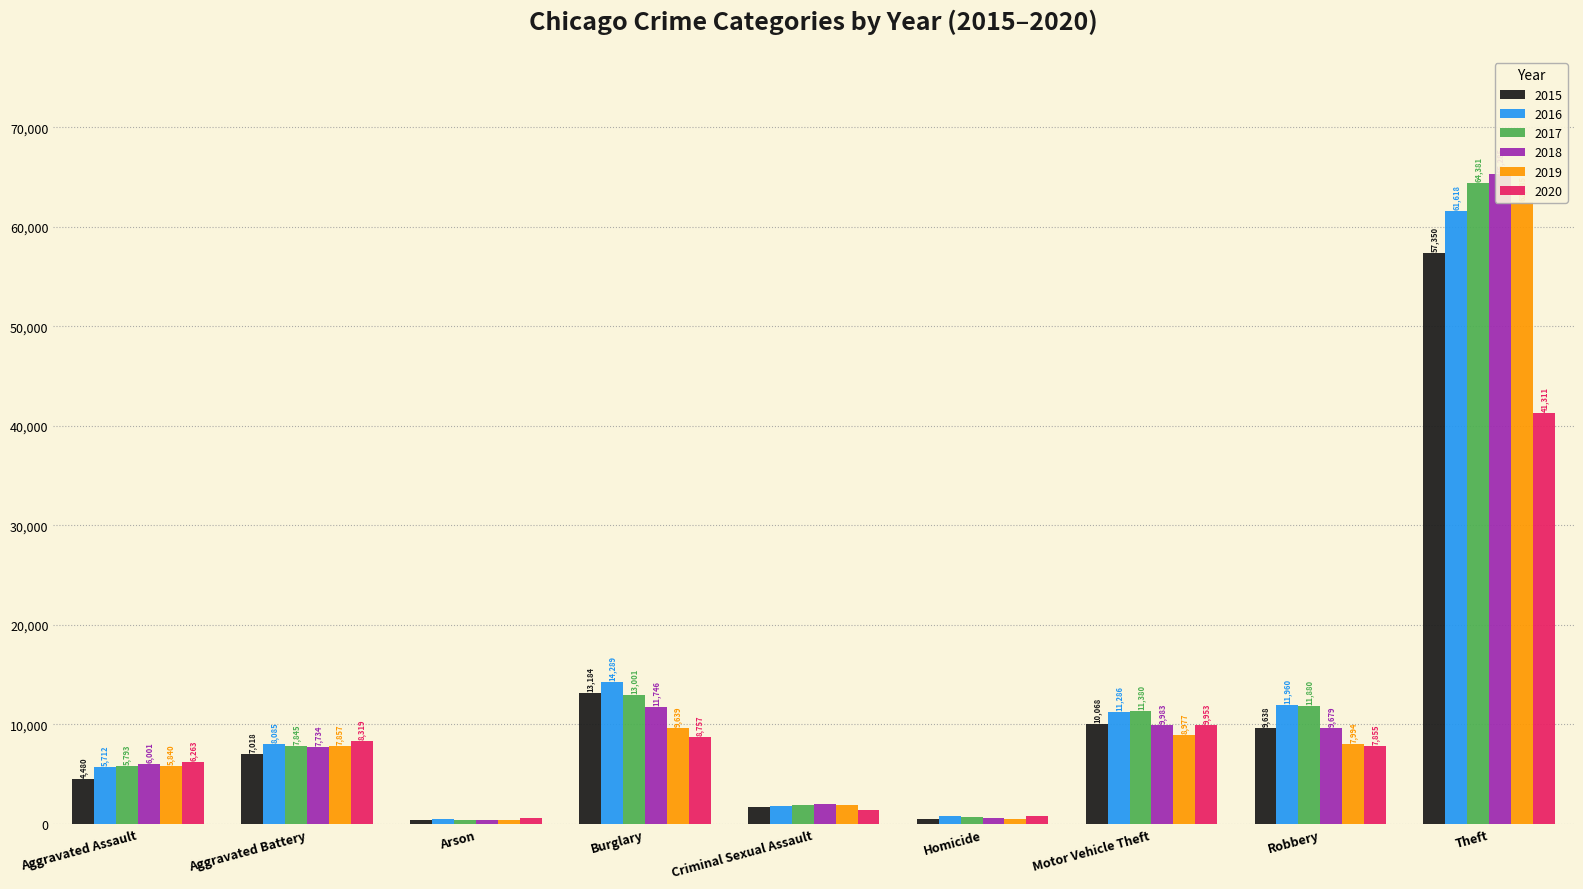

What value does the 2015 series have at Criminal Sexual Assault?

1669